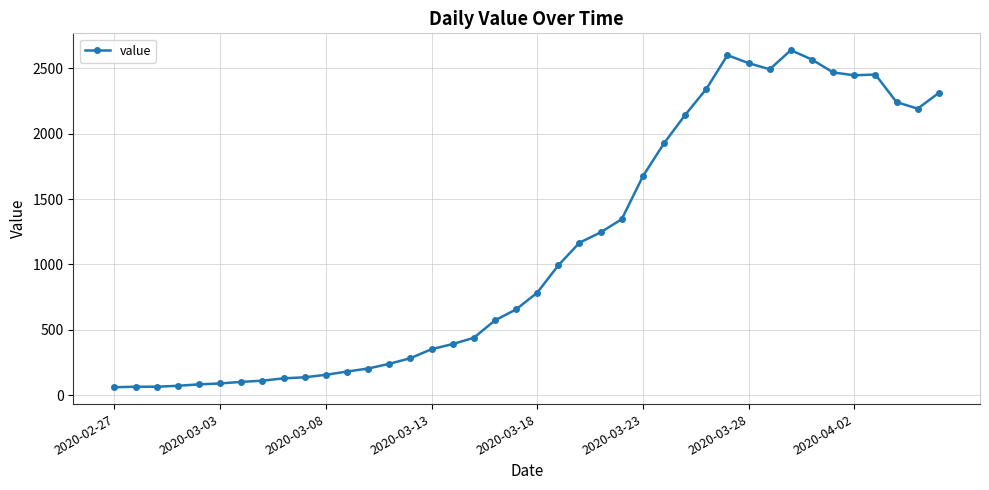

What is the maximum value shown in the chart?

2638